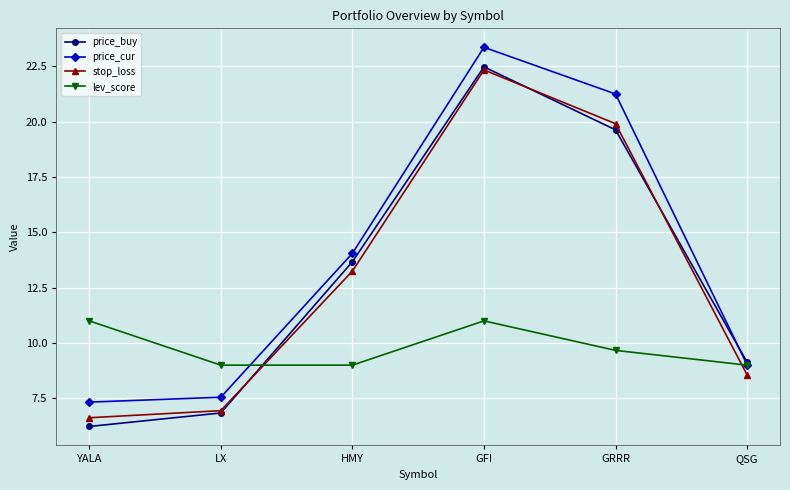

What is the sum of all lev_score values?

58.7